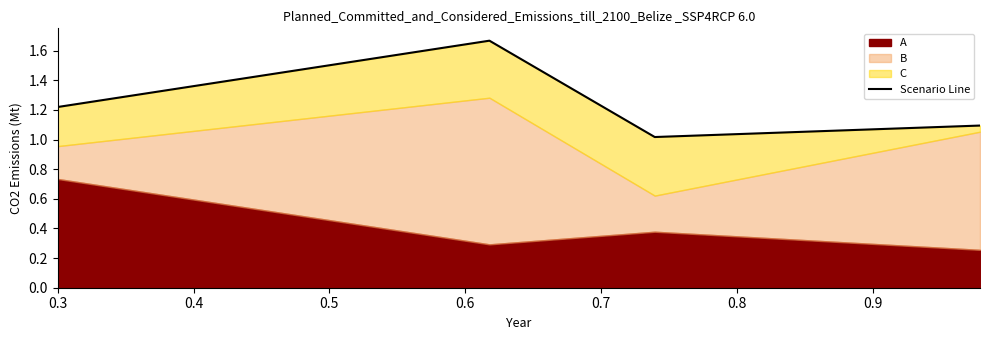

The value at 0.5 is 1.1. True or false?

True